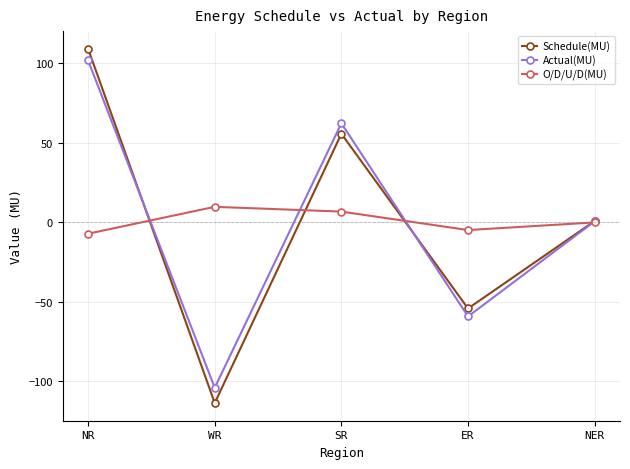

In Actual(MU), how many points are lower than both neighbors (excluding endpoints)?

2